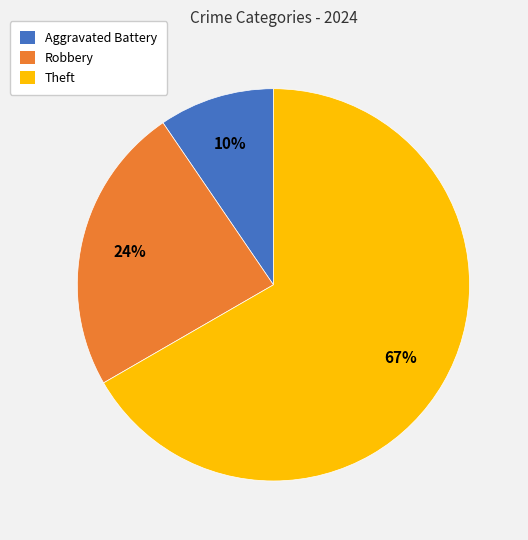

To the nearest percent, what is the average slice percentage?

33%